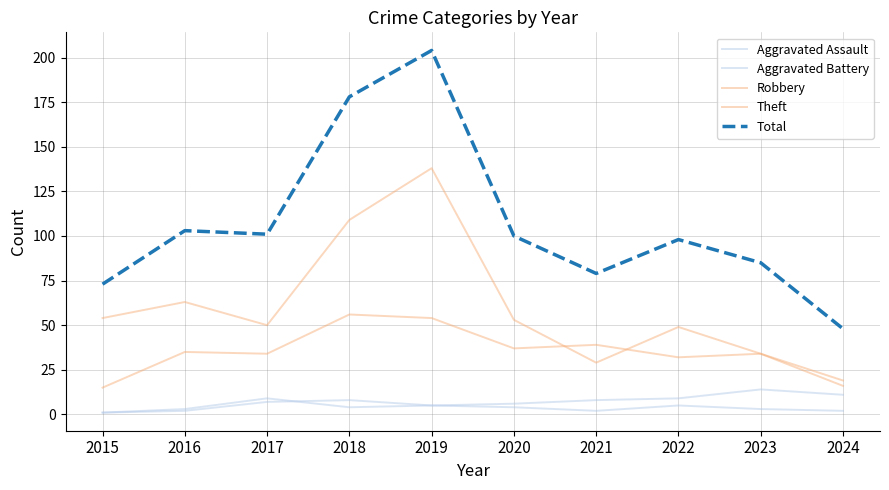

What is the difference between the highest and lowest values at 2018?

174